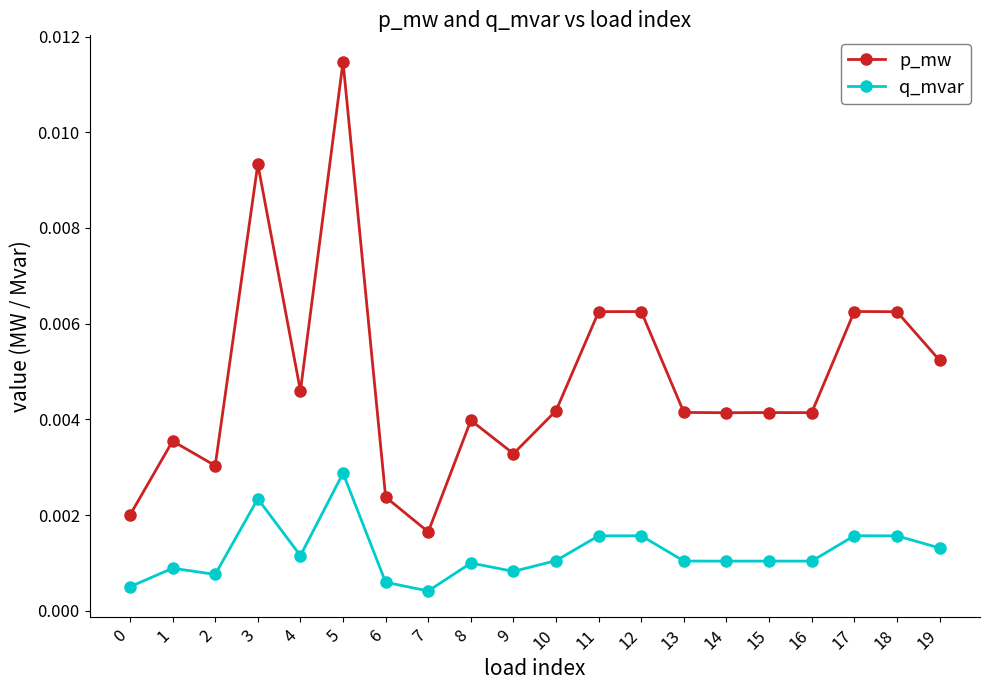

Where is p_mw nearest to the value 0?

7